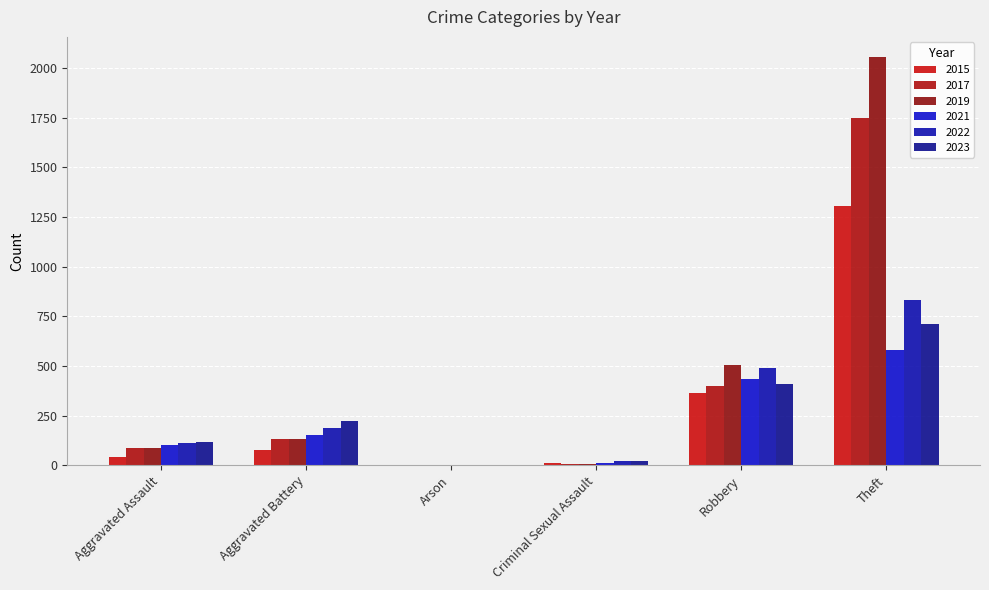

What is the label of the 1st bar from the left?

Aggravated Assault